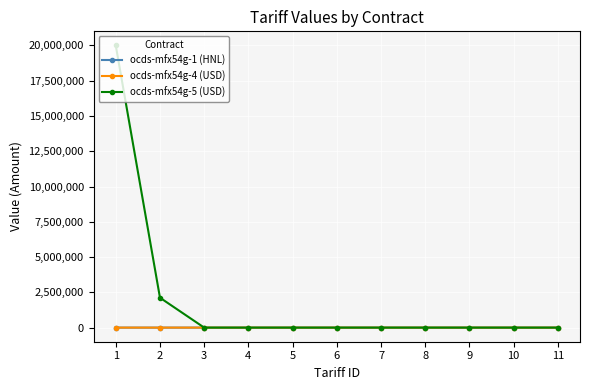

Count the number of data series in this chart.

3